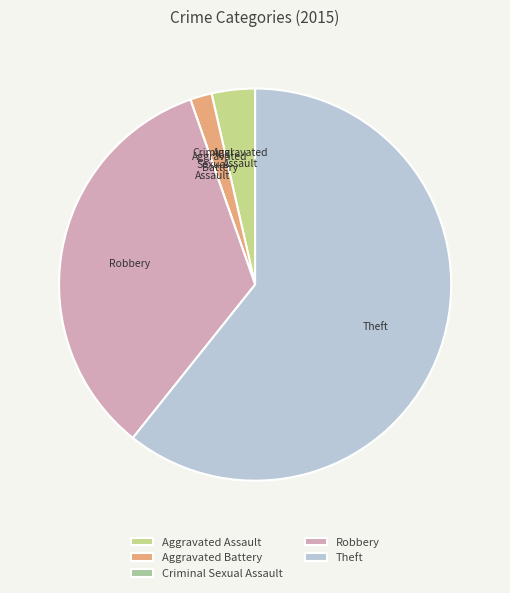

The Aggravated Assault slice represents 4% of the pie. True or false?

True